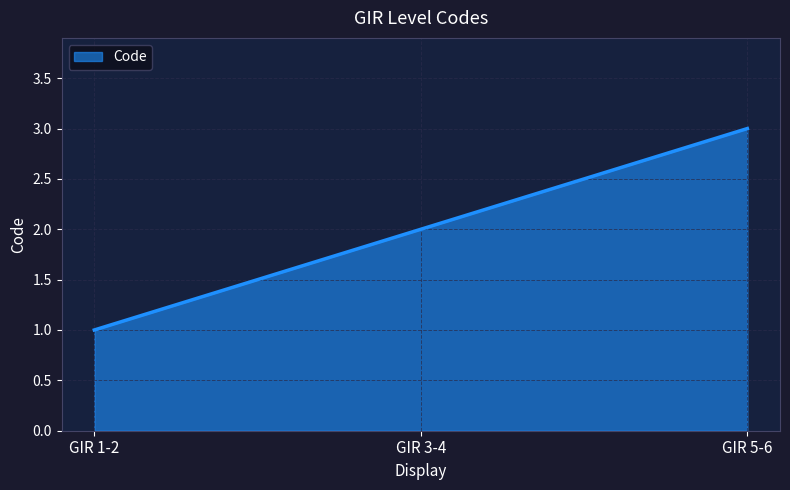

Count the number of categories in the chart.

3